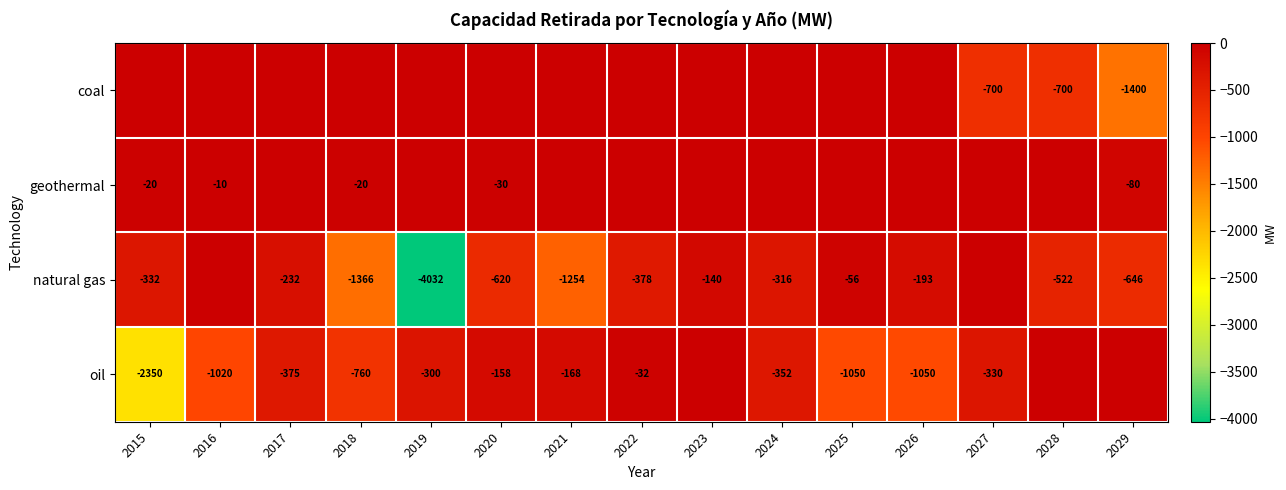

What is the sum of the natural gas values at 2023 and 2018?

-1506